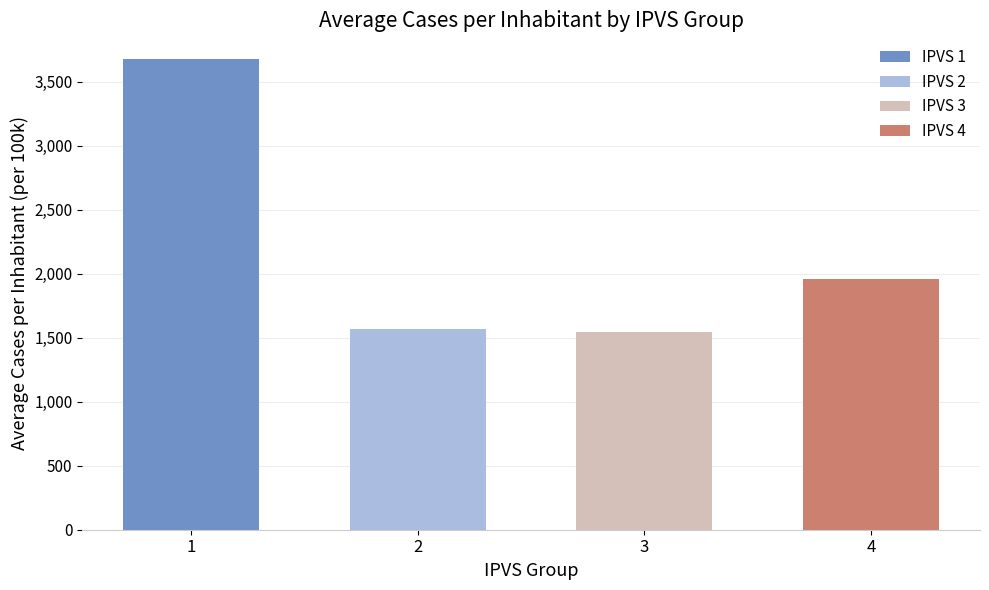

Reading left to right, extract all data points from this chart.

1=3678.7	2=1567.4	3=1541.0	4=1960.1